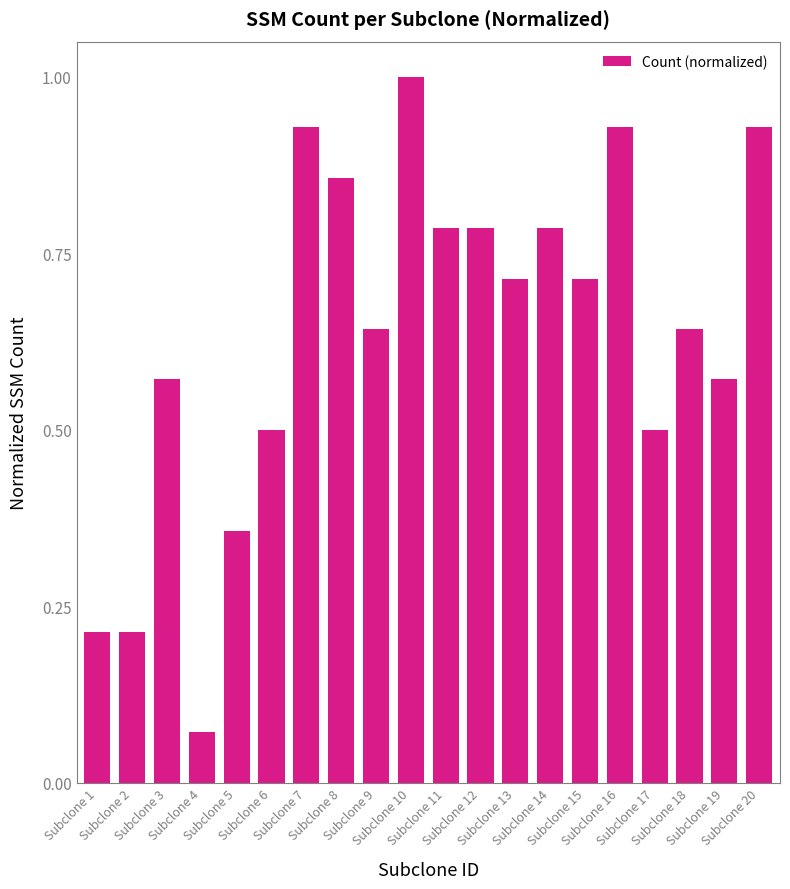

What is the sum of all values?

12.7